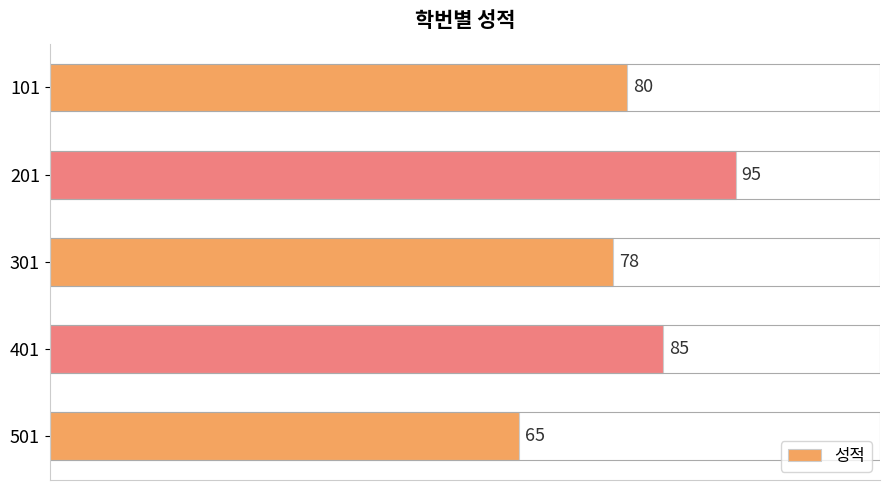

Rank the categories by value from highest to lowest.

201, 401, 101, 301, 501